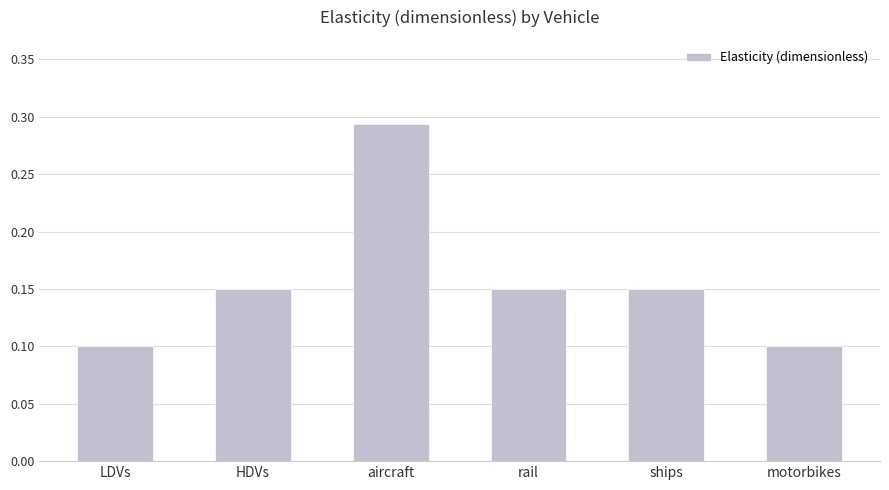

How many bars are there in total?

6